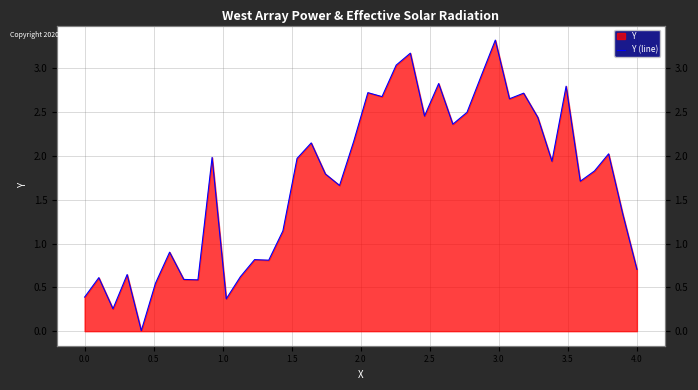

What is the sum of all values?

68.1